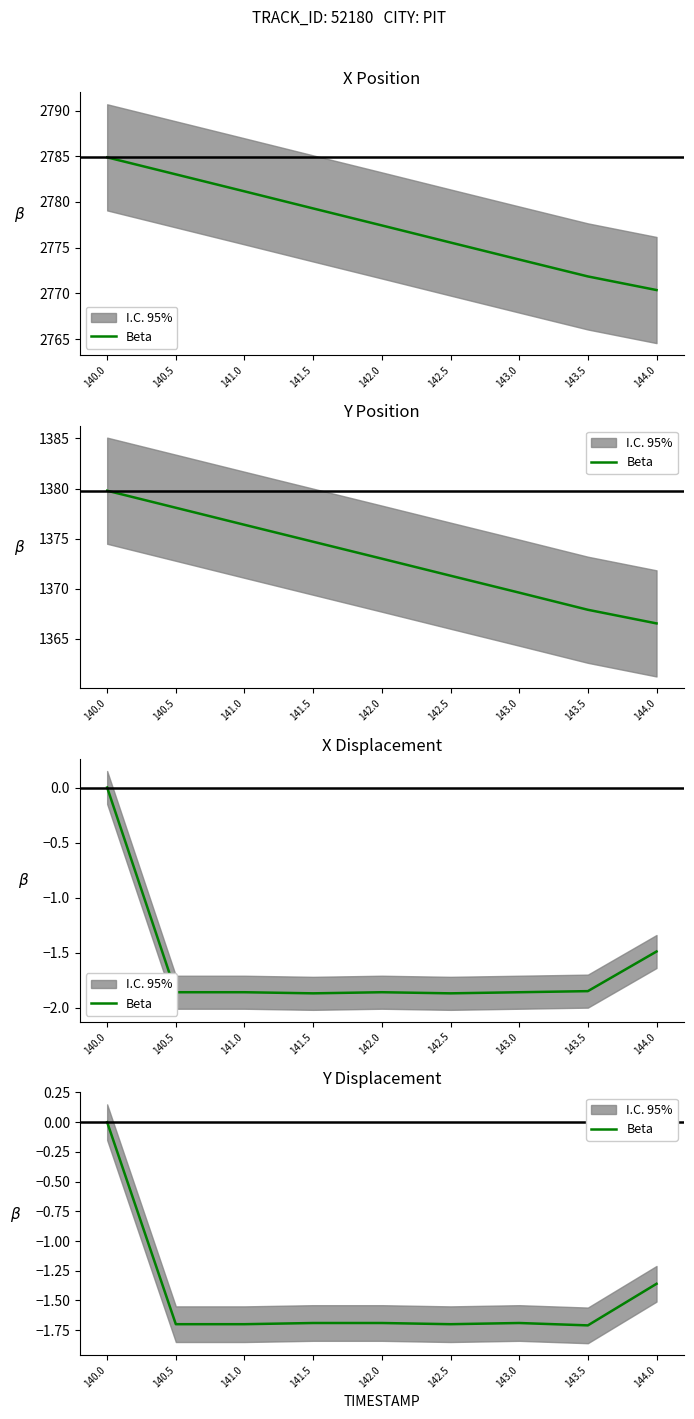

At which label does the data first exceed -1?

140.0